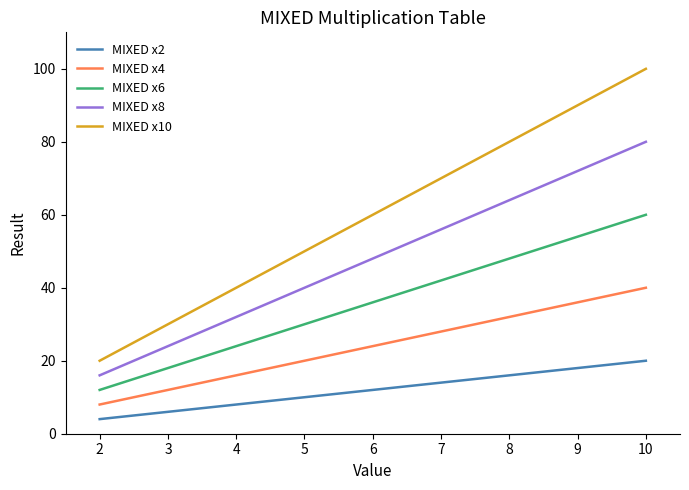

Which series has the largest range (max minus min)?

MIXED x10